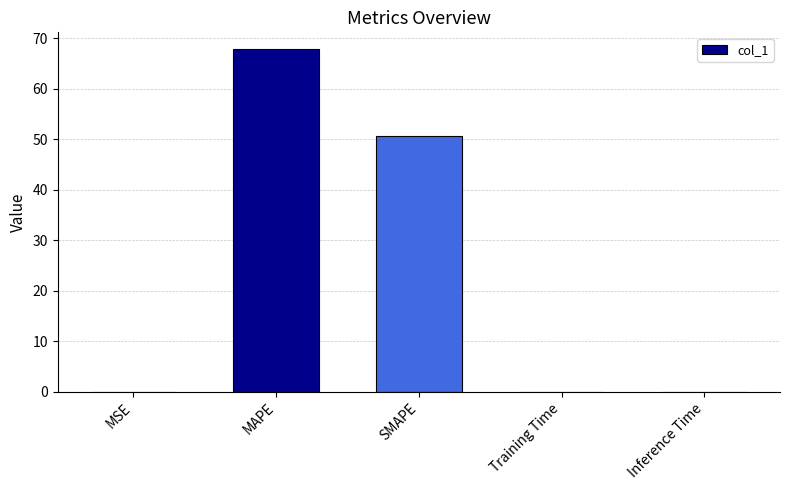

Which has a higher value, MAPE or MSE?

MAPE